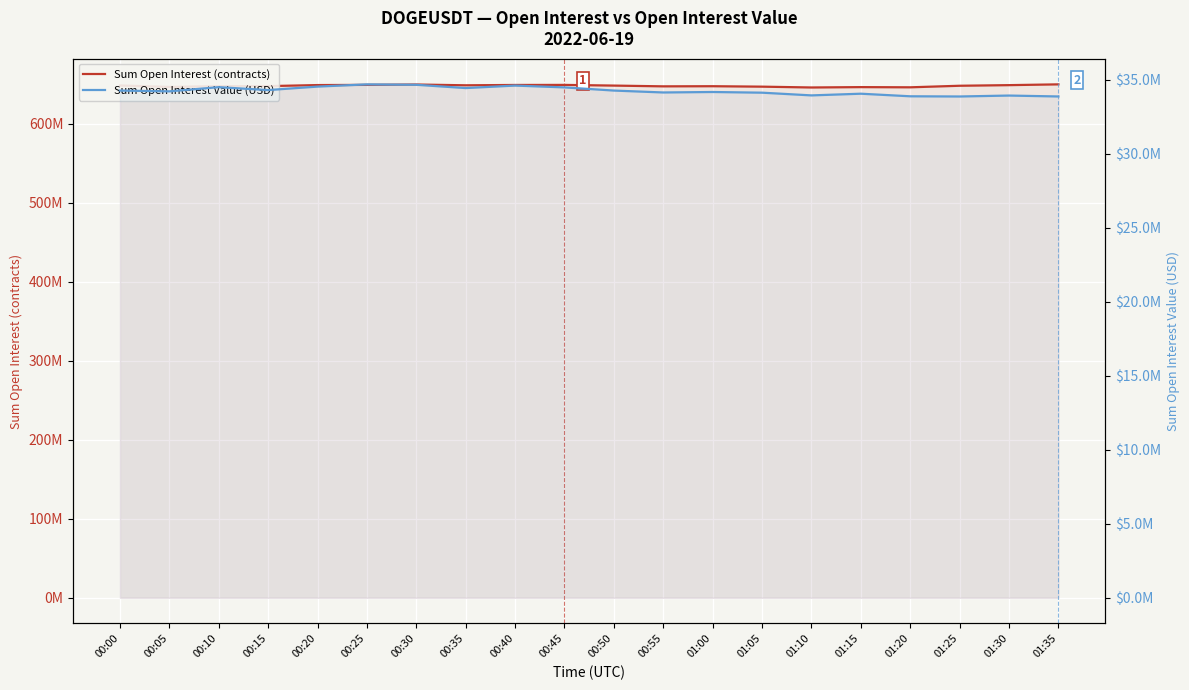

Which series has the largest total across all categories?

Sum Open Interest (contracts)